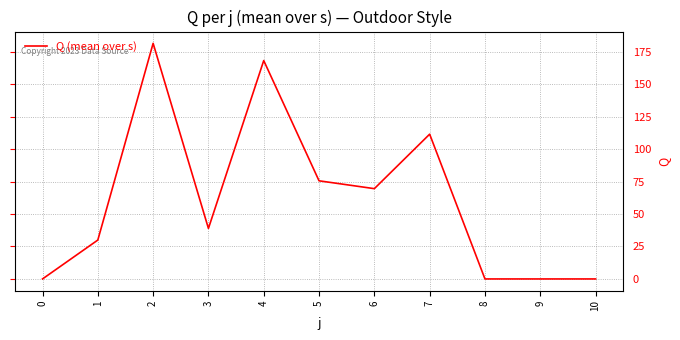

Count the number of categories in the chart.

11